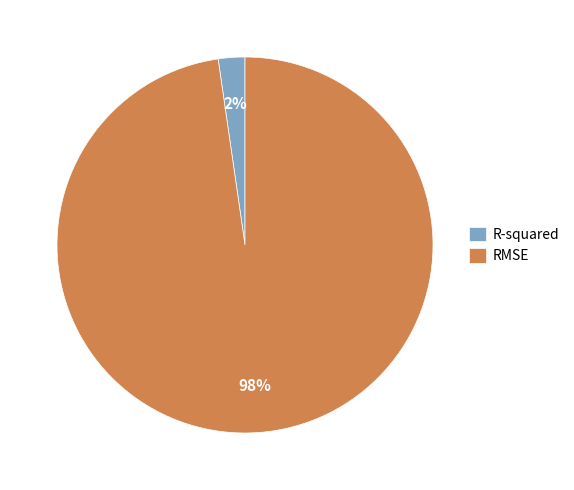

The R-squared slice represents 2% of the pie. True or false?

True